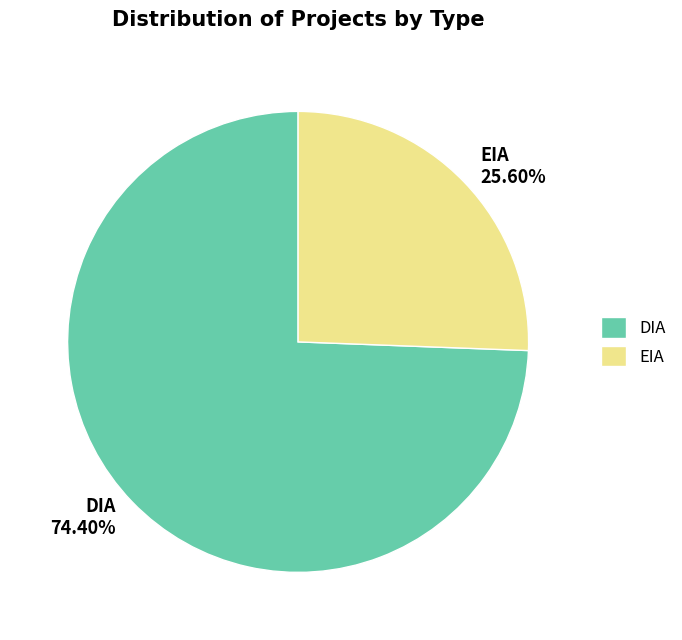

Is it true that EIA is 16% of the pie?

False